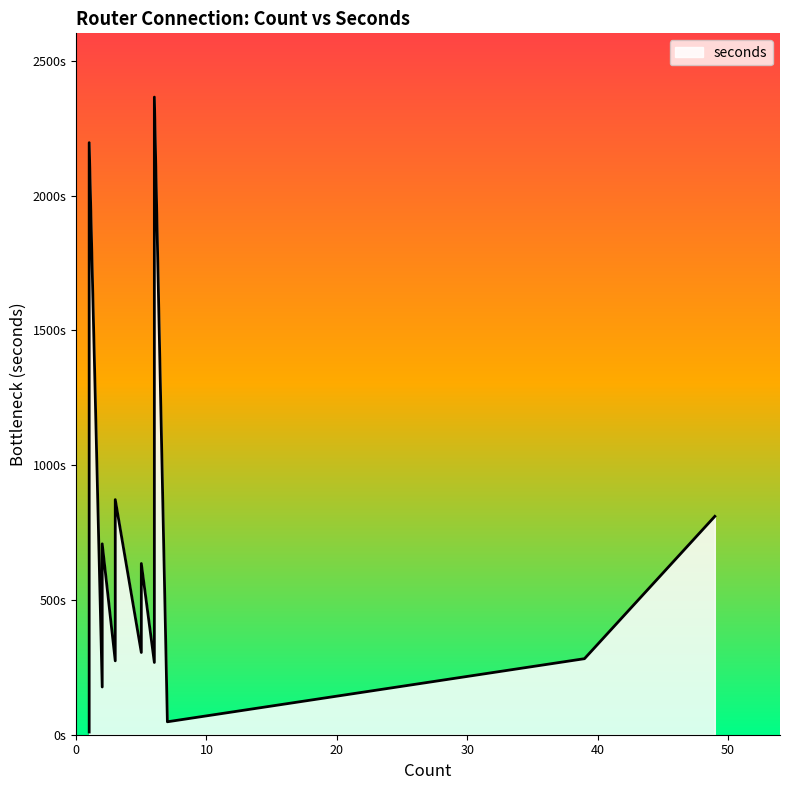

Is it true that the value at 3 is 872?

True